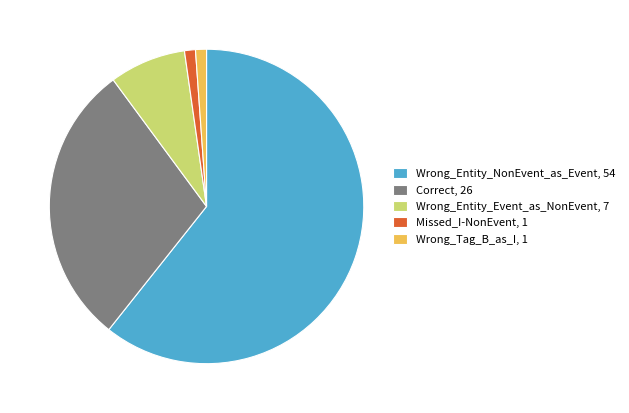

Between Wrong_Entity_Event_as_NonEvent, 7 and Wrong_Entity_NonEvent_as_Event, 54, which is larger?

Wrong_Entity_NonEvent_as_Event, 54